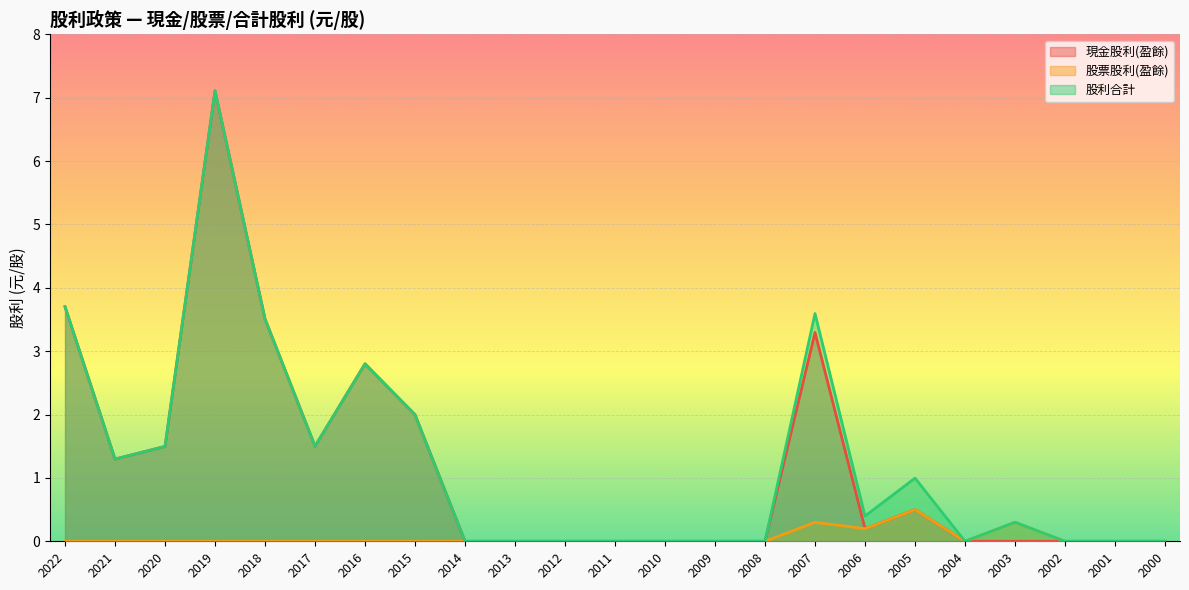

What is the sum of all 股票股利(盈餘) values?

1.3